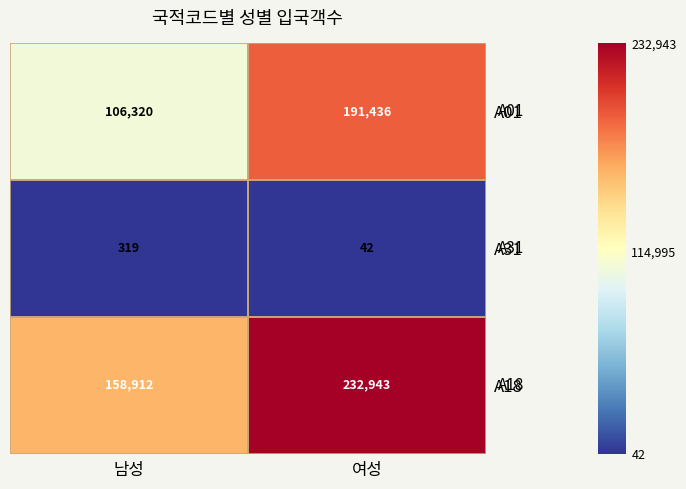

Where is A18 nearest to the value 195927?

남성